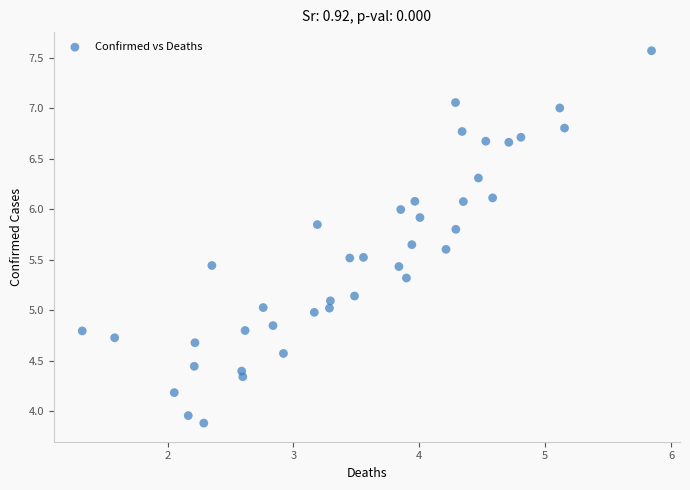

What is the range of X values (max minus min)?

4.5